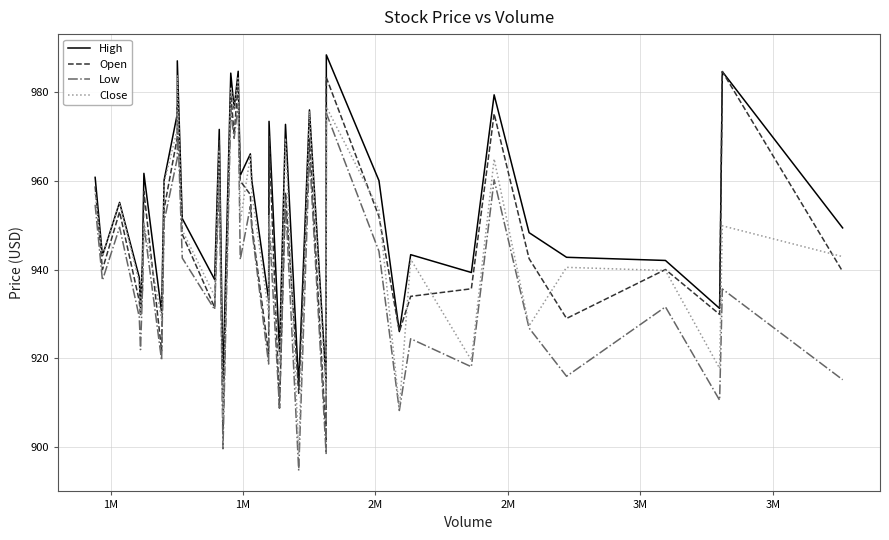

Which series has the largest total across all categories?

High